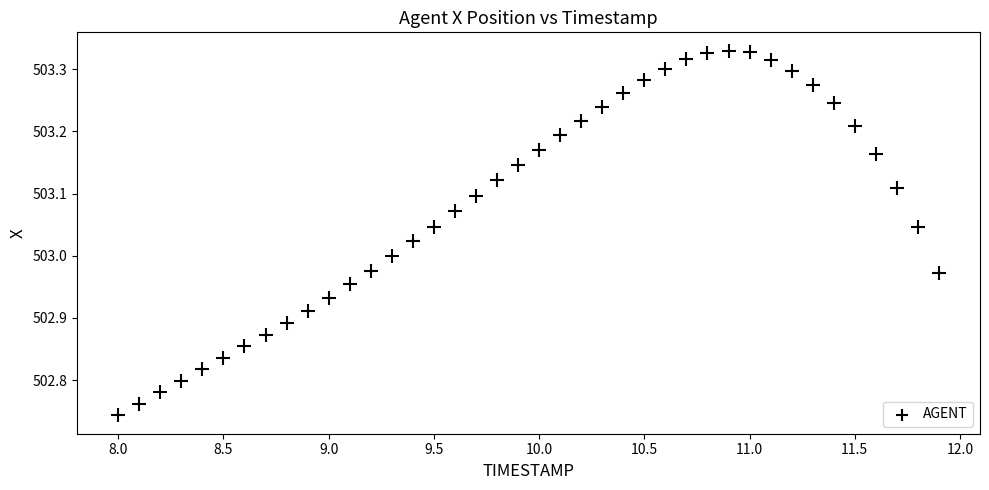

What is the range of Y values (max minus min)?

0.6